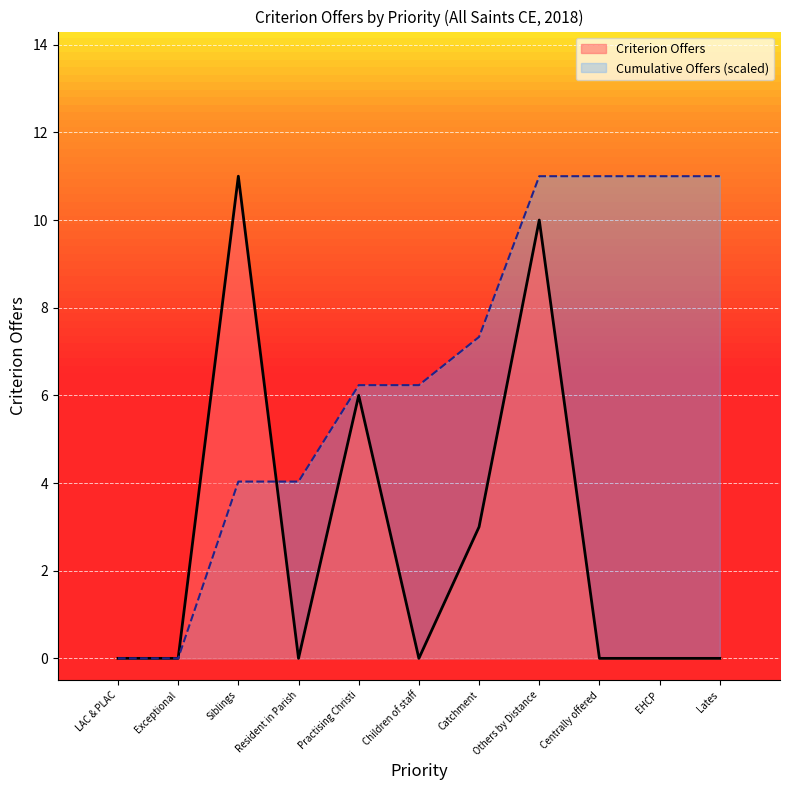

Where is the first local minimum?

Resident in Parish